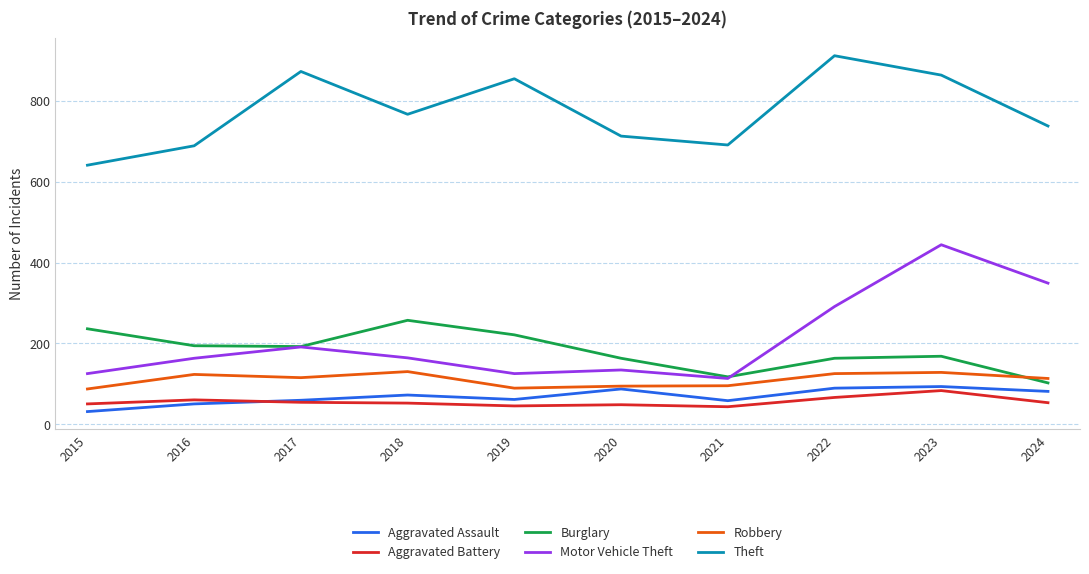

True or false: Aggravated Assault and Aggravated Battery intersect in this chart.

True